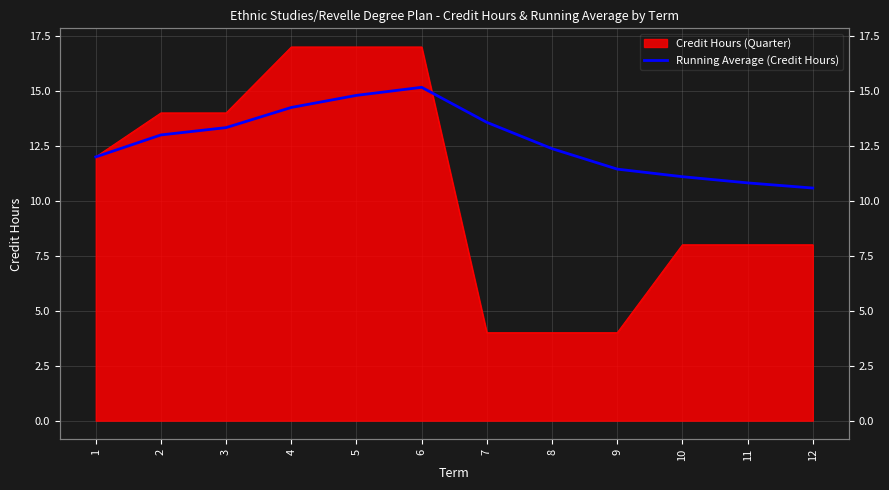

What is the value of the 5th point from the left?

14.8